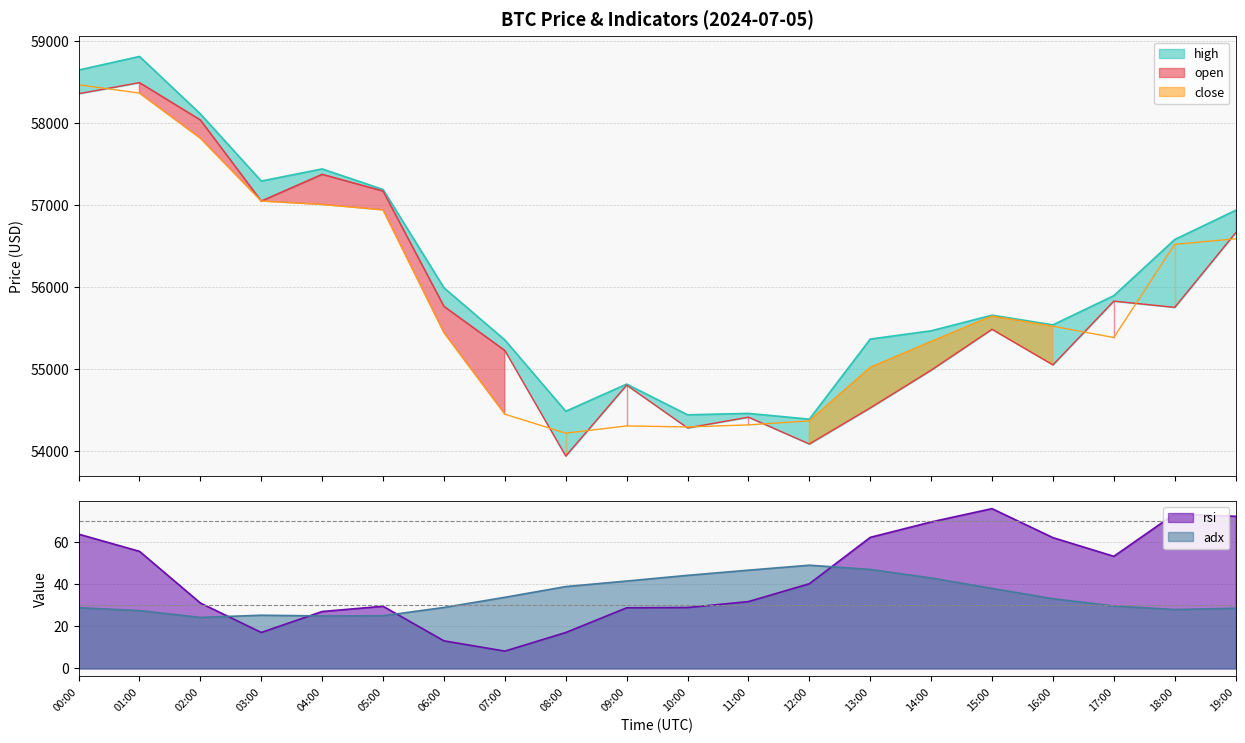

How many values in the open series exceed 55753?

10